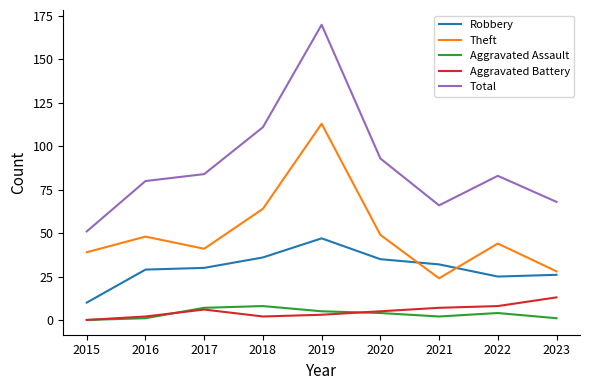

How many values in Aggravated Assault are above zero?

8